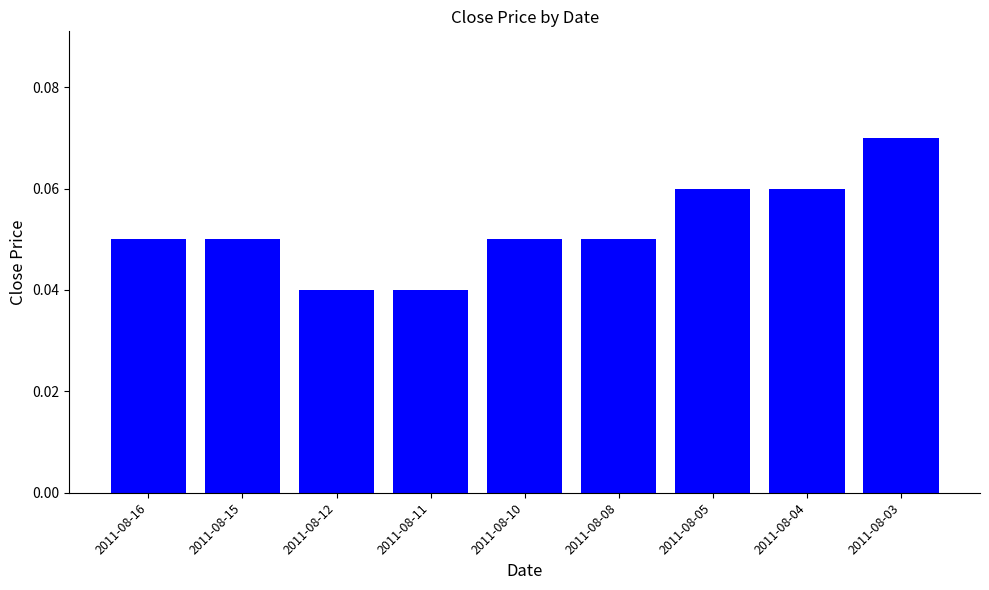

What is the sum of all values?

0.5